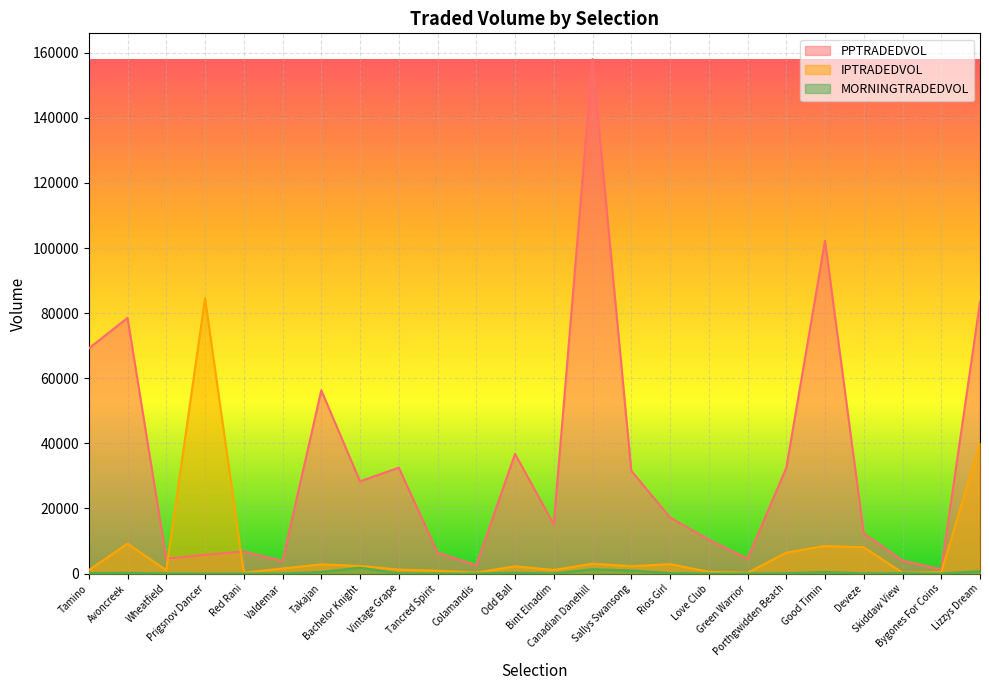

What position from the left is Bachelor Knight?

8